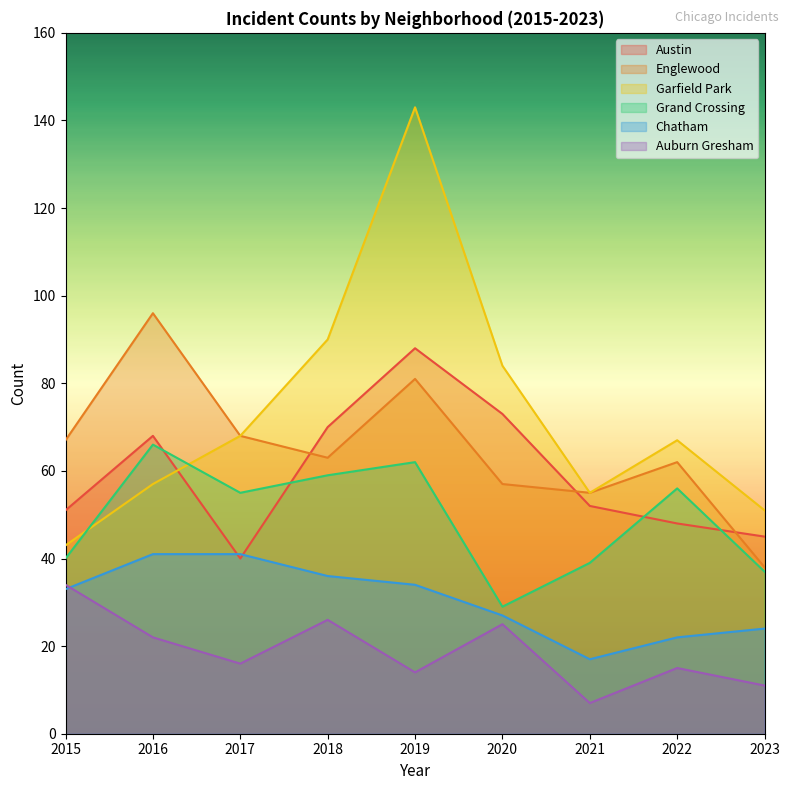

True or false: Auburn Gresham and Englewood cross at least once.

False